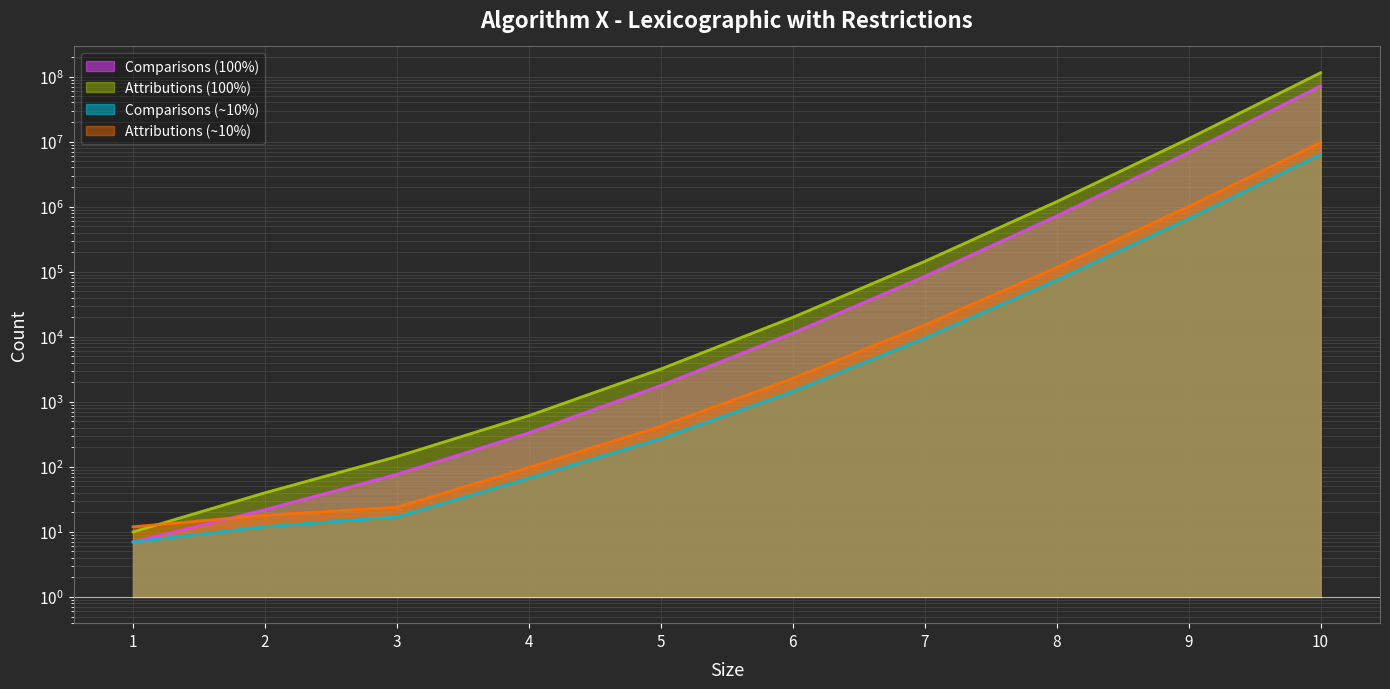

True or false: Attributions (100%) and Comparisons (100%) intersect in this chart.

False